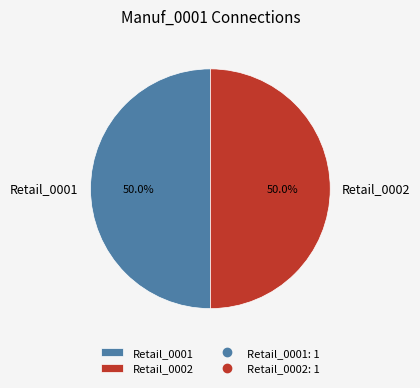

Do Retail_0002 and Retail_0001 together represent more than half of the pie?

Yes